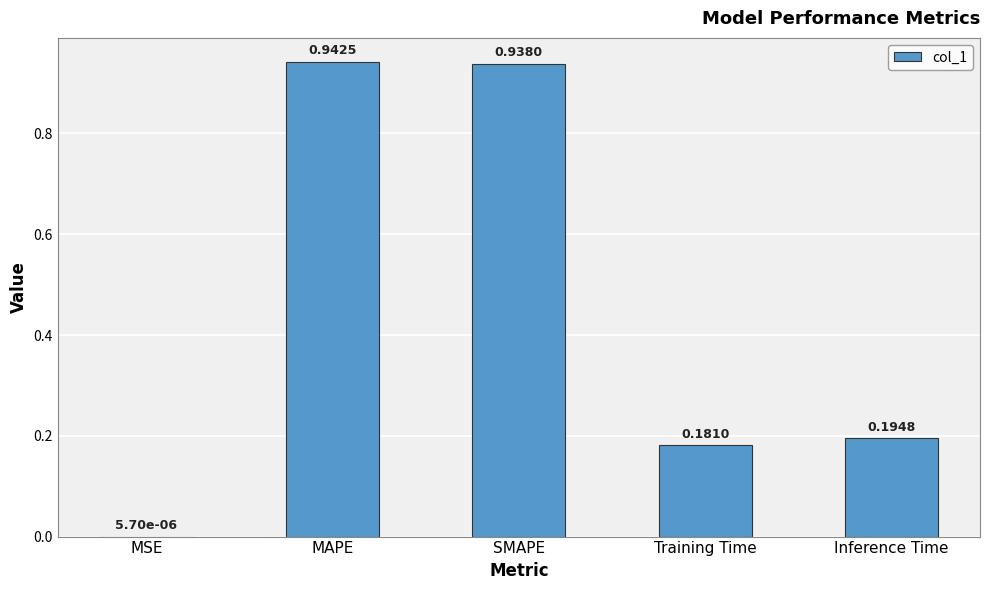

At which category does the chart reach its peak across all series?

MAPE